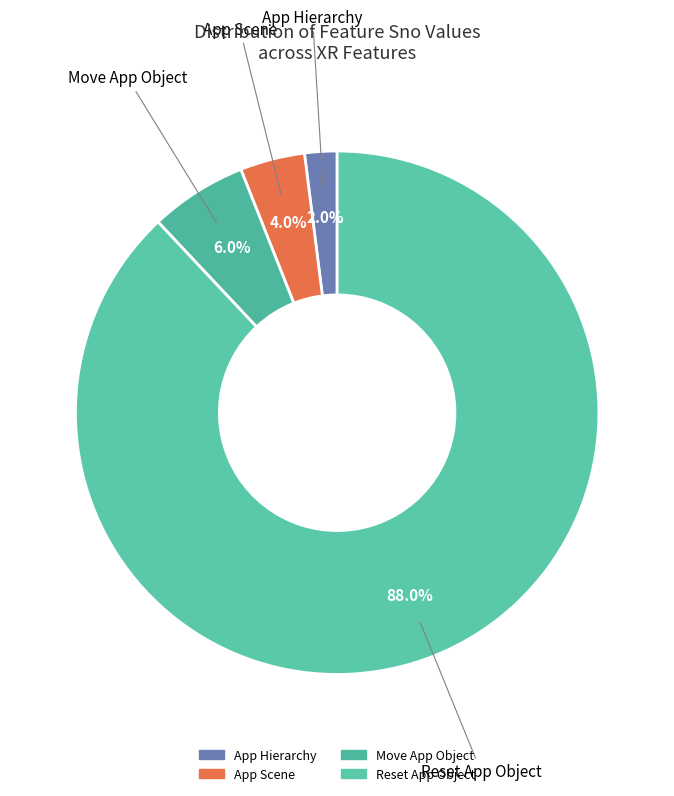

How many slices are in this pie chart?

4